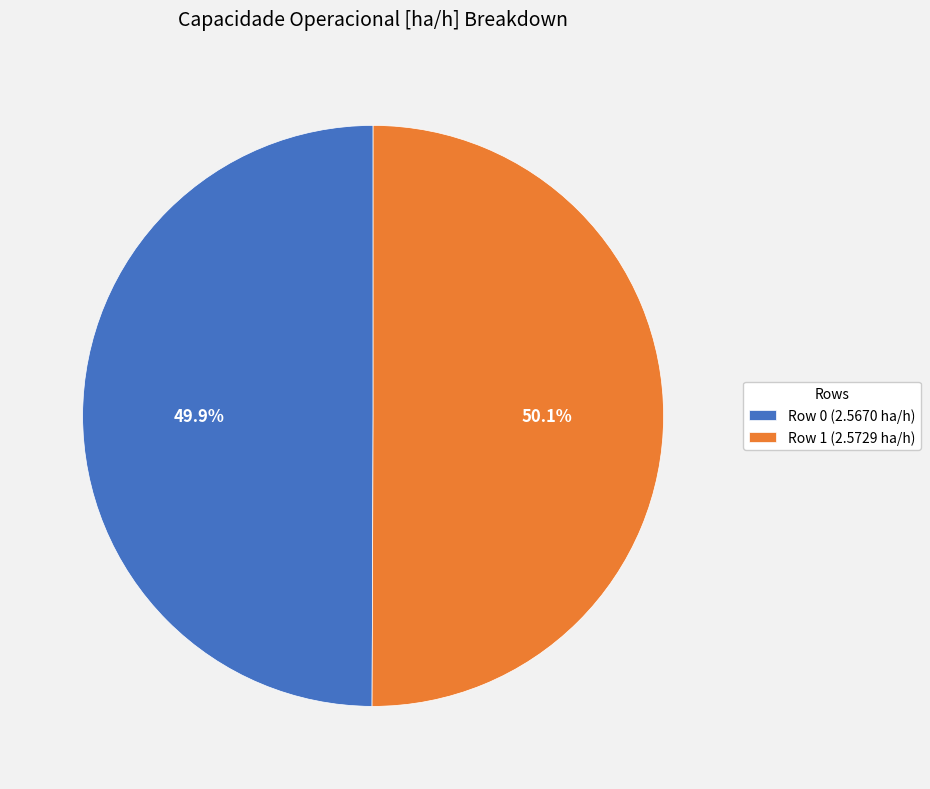

How many segments does this pie chart have?

2